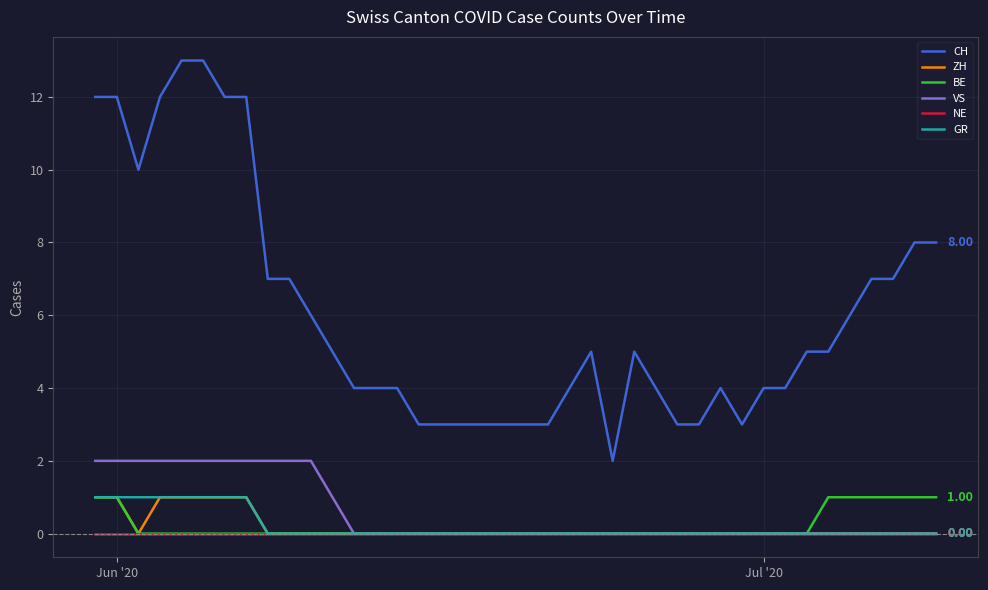

Which series has the widest spread of values?

CH